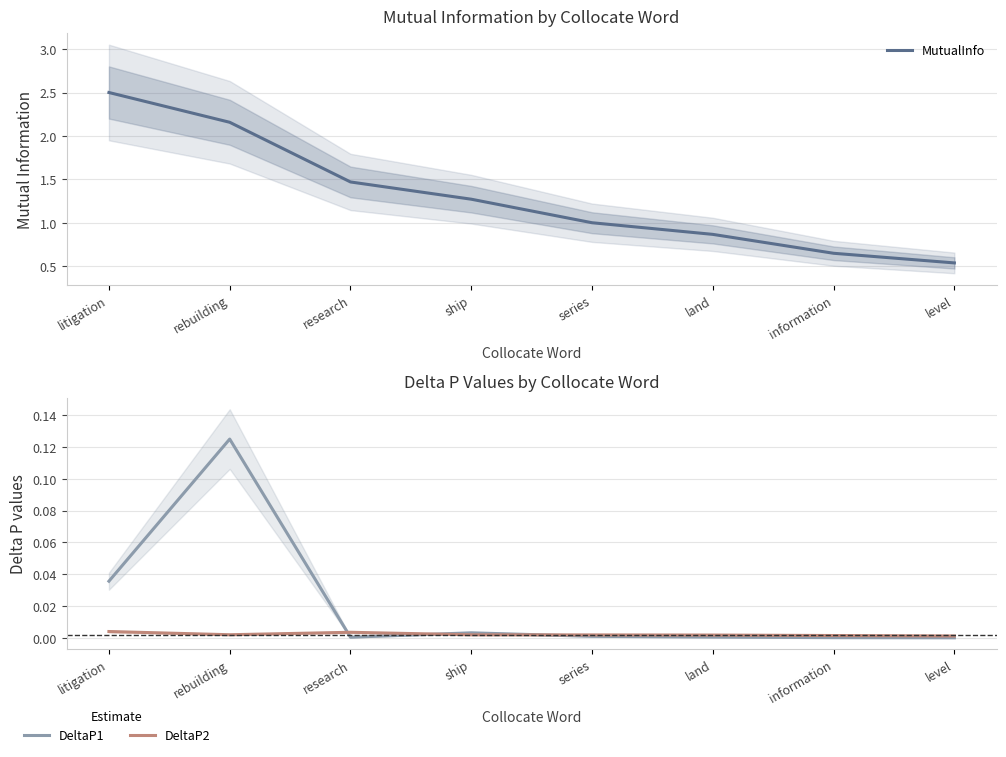

Which label corresponds to the smallest value in the chart?

level